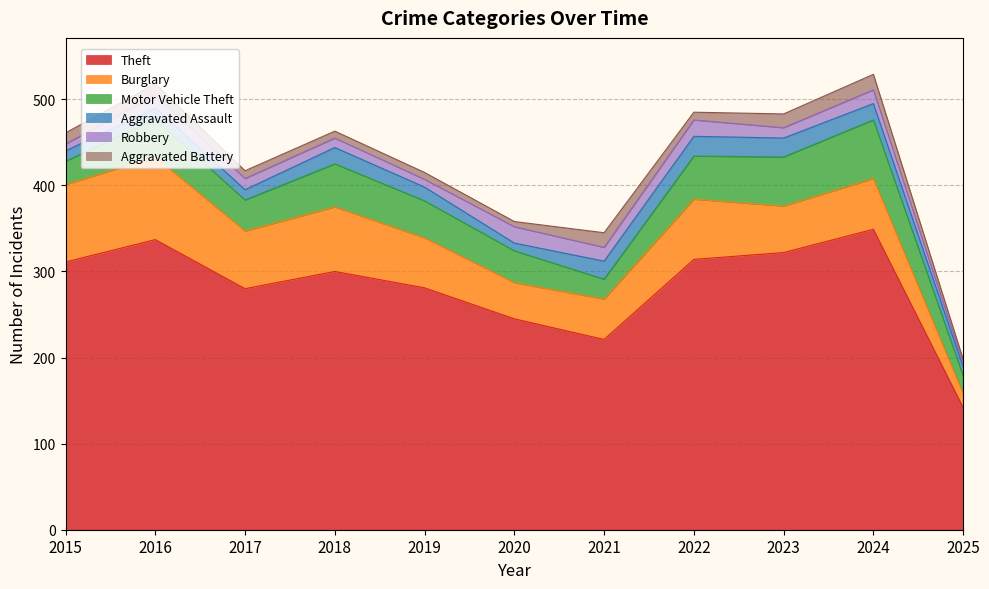

What is the value of the Aggravated Assault point at the 6th from the left?

9